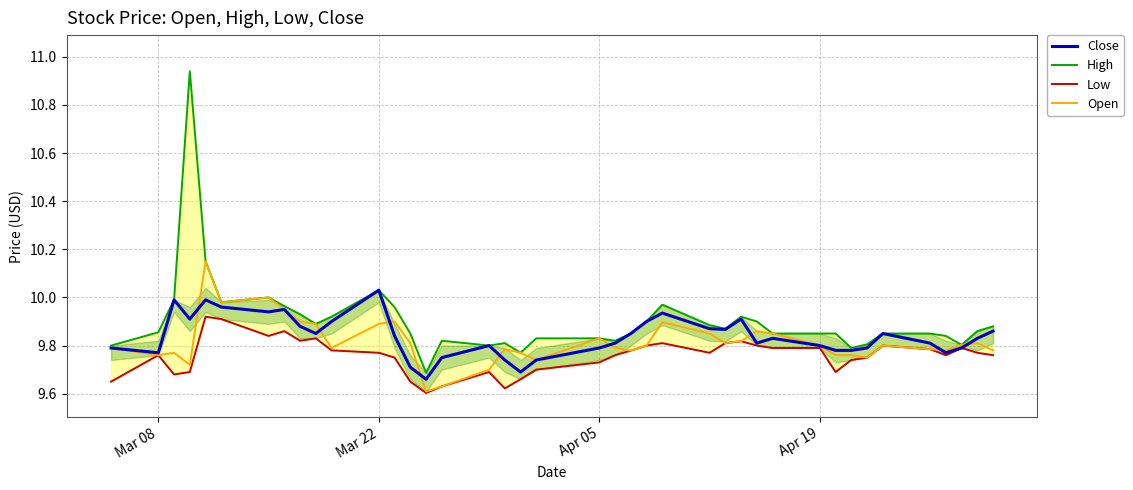

True or false: Close and Low cross at least once.

False